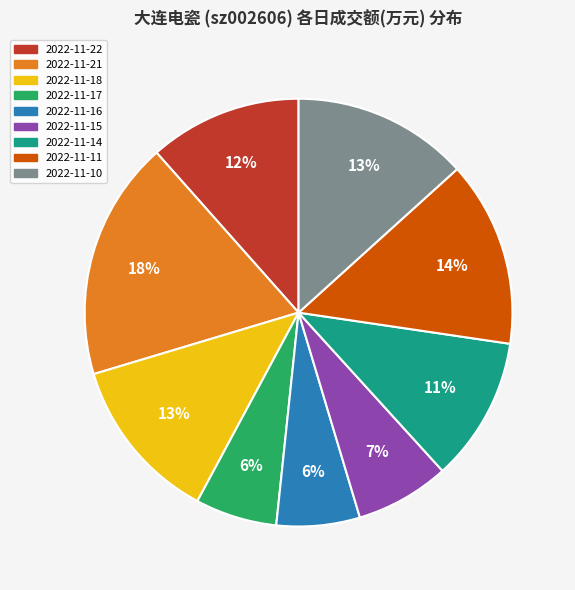

Do 2022-11-22 and 2022-11-15 together represent more than half of the pie?

No